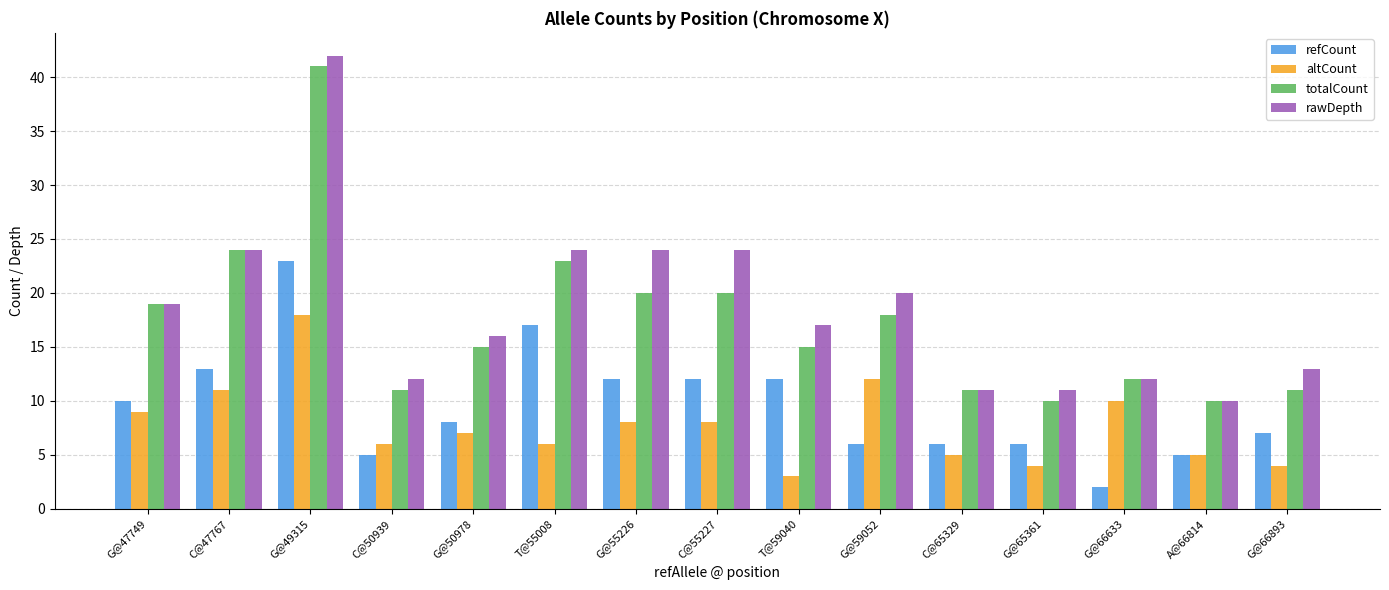

The value of altCount at A@66814 is 5. True or false?

True